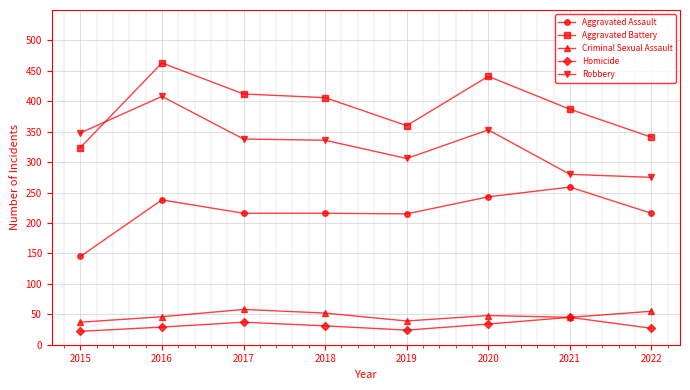

What is the difference between the Homicide values at 2017 and 2021?

8